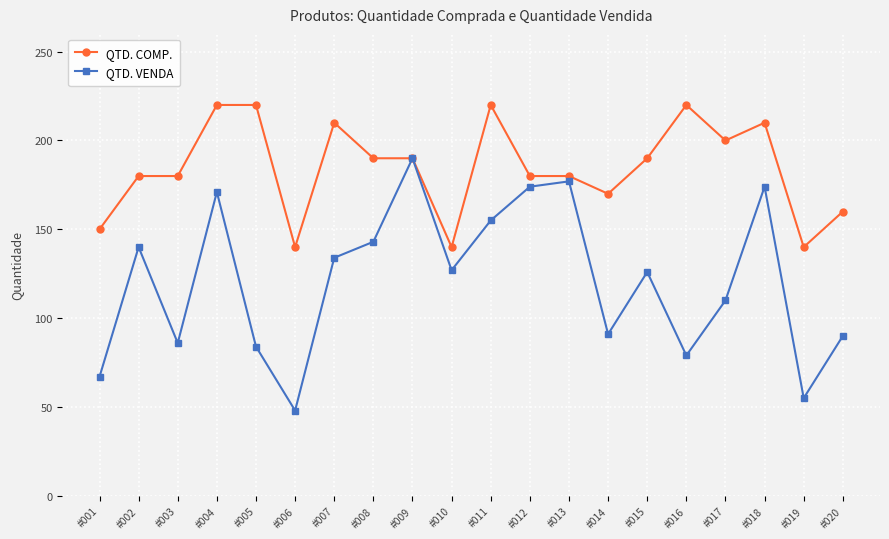

Which series has the largest total across all categories?

QTD. COMP.